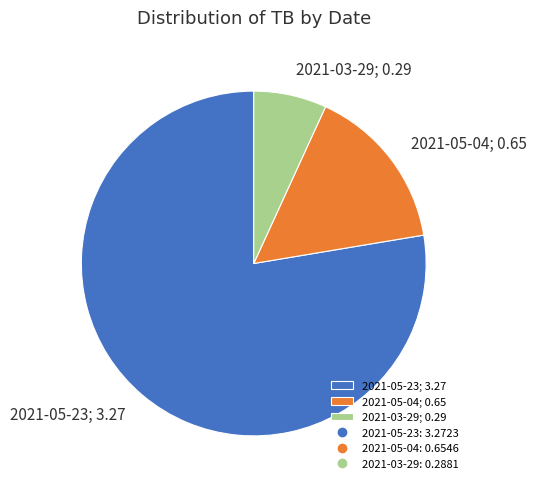

Is it true that 2021-05-23 is 78% of the pie?

True